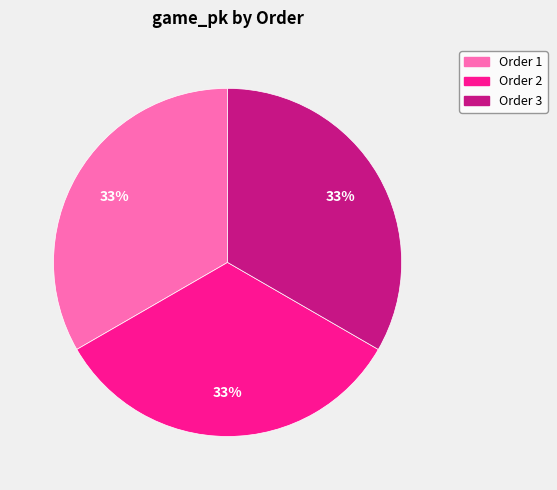

To the nearest percent, what is the average slice percentage?

33%